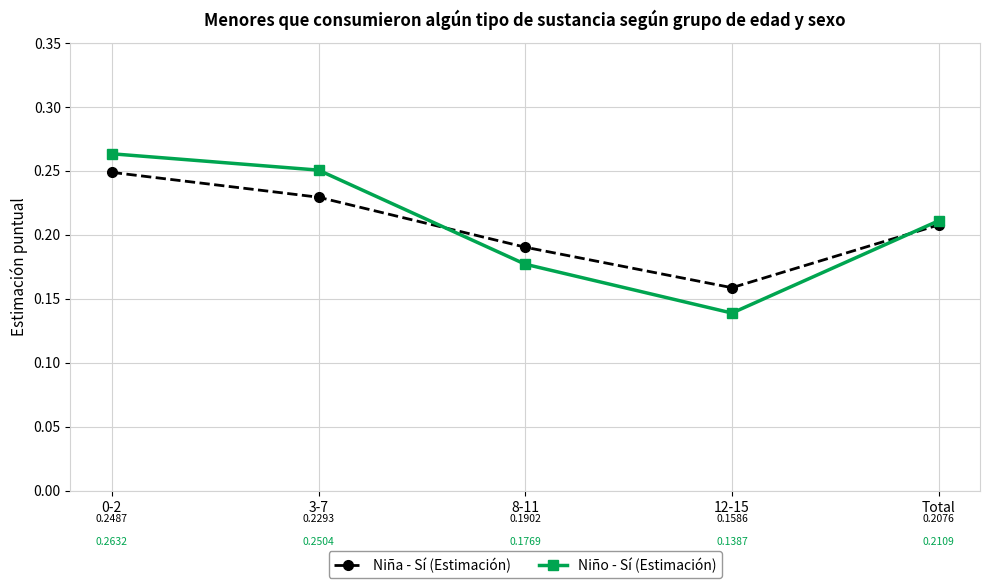

Which category has the lowest value in the Niña - Sí (Estimación) series?

12-15